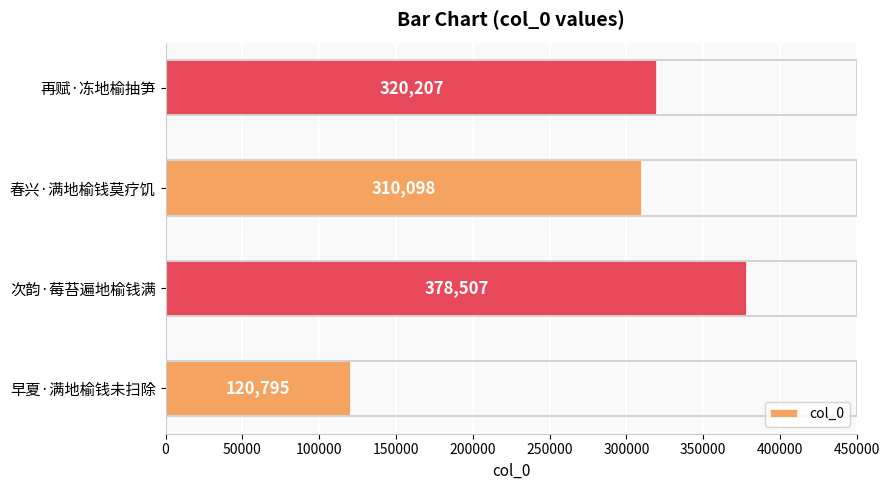

Between 早夏·满地榆钱未扫除 and 再赋·冻地榆抽笋, which is larger?

再赋·冻地榆抽笋